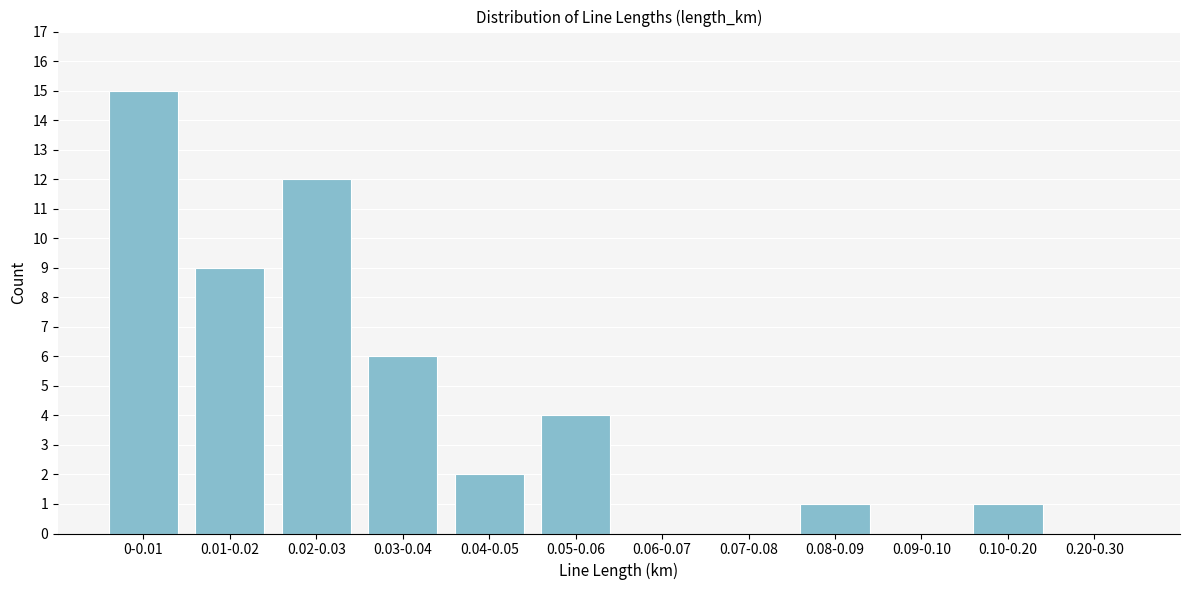

Reading left to right, extract all data points from this chart.

0-0.01=15	0.01-0.02=9	0.02-0.03=12	0.03-0.04=6	0.04-0.05=2	0.05-0.06=4	0.06-0.07=0	0.07-0.08=0	0.08-0.09=1	0.09-0.10=0	0.10-0.20=1	0.20-0.30=0